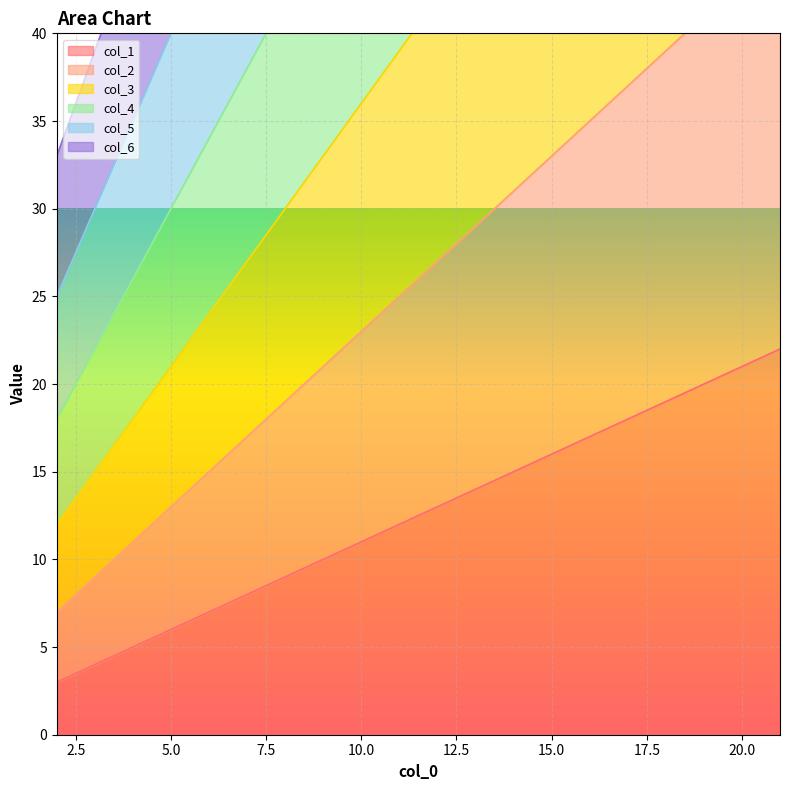

Is it true that col_1 equals 5 at 4?

True